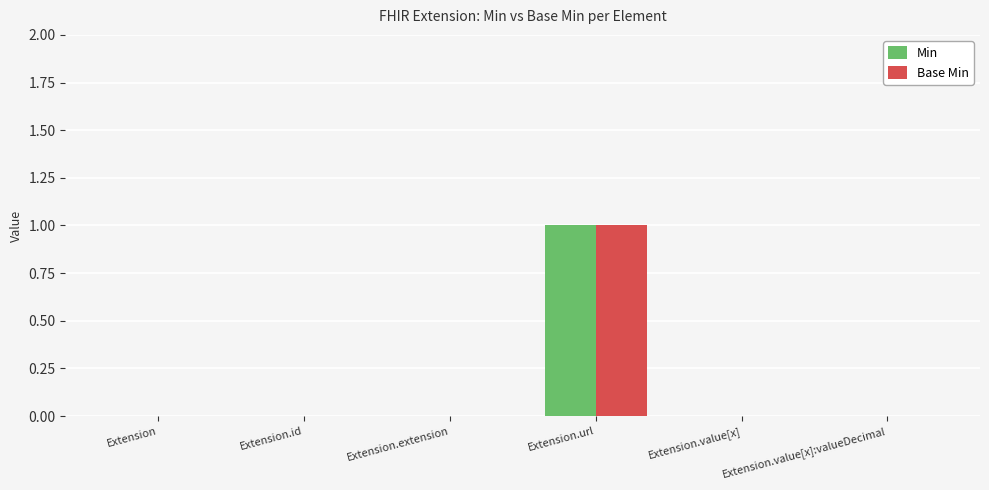

Reading left to right, extract all data points from this chart.

Min: Extension=0	Extension.id=0	Extension.extension=0	Extension.url=1	Extension.value[x]=0	Extension.value[x]:valueDecimal=0
Base Min: Extension=0	Extension.id=0	Extension.extension=0	Extension.url=1	Extension.value[x]=0	Extension.value[x]:valueDecimal=0